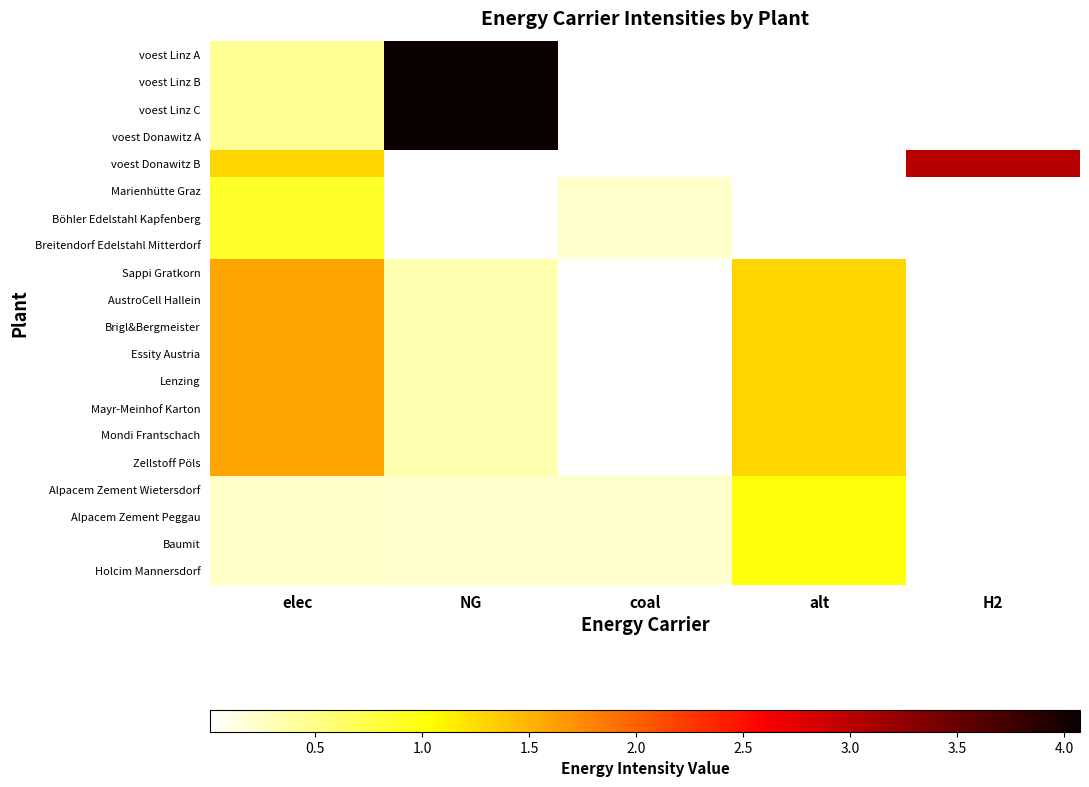

At which category is the sum across all series the highest?

elec